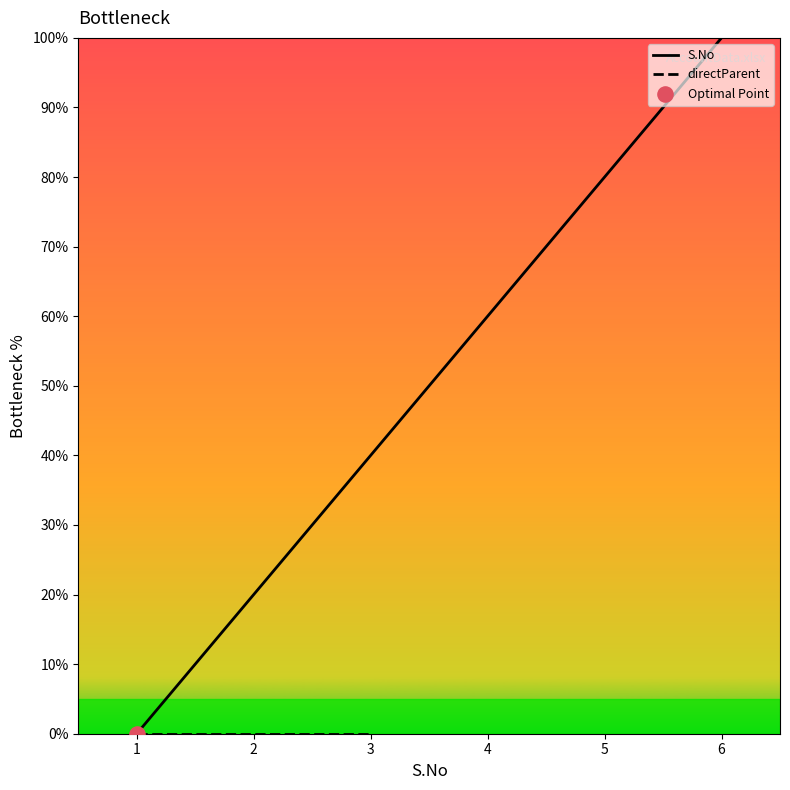

List the labels in order of S.No value, largest first.

6, 5, 4, 3, 2, 1